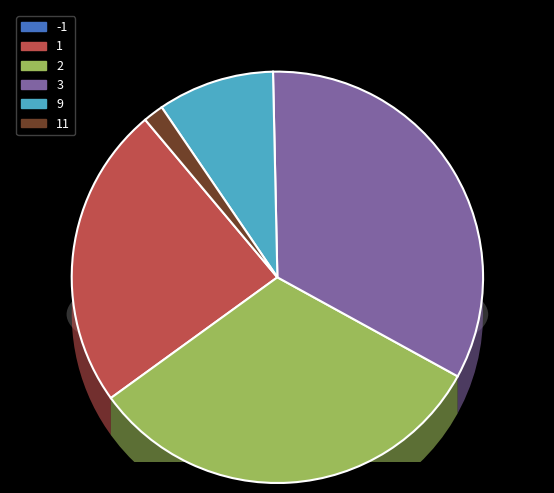

Is there any slice that represents more than half of the pie?

No